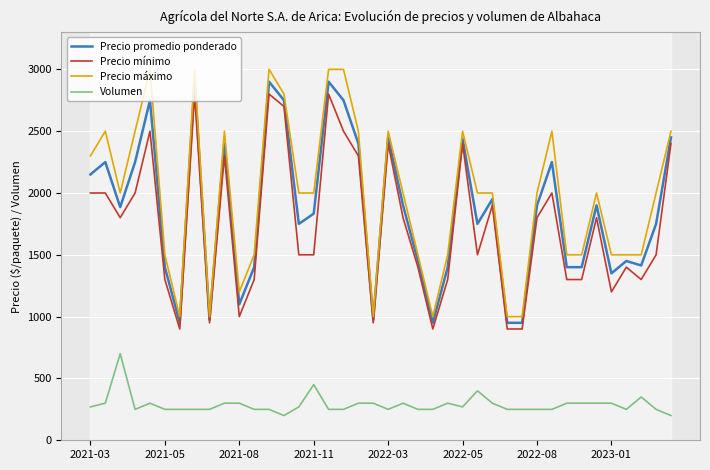

What is the average value of the Precio promedio ponderado series?

1853